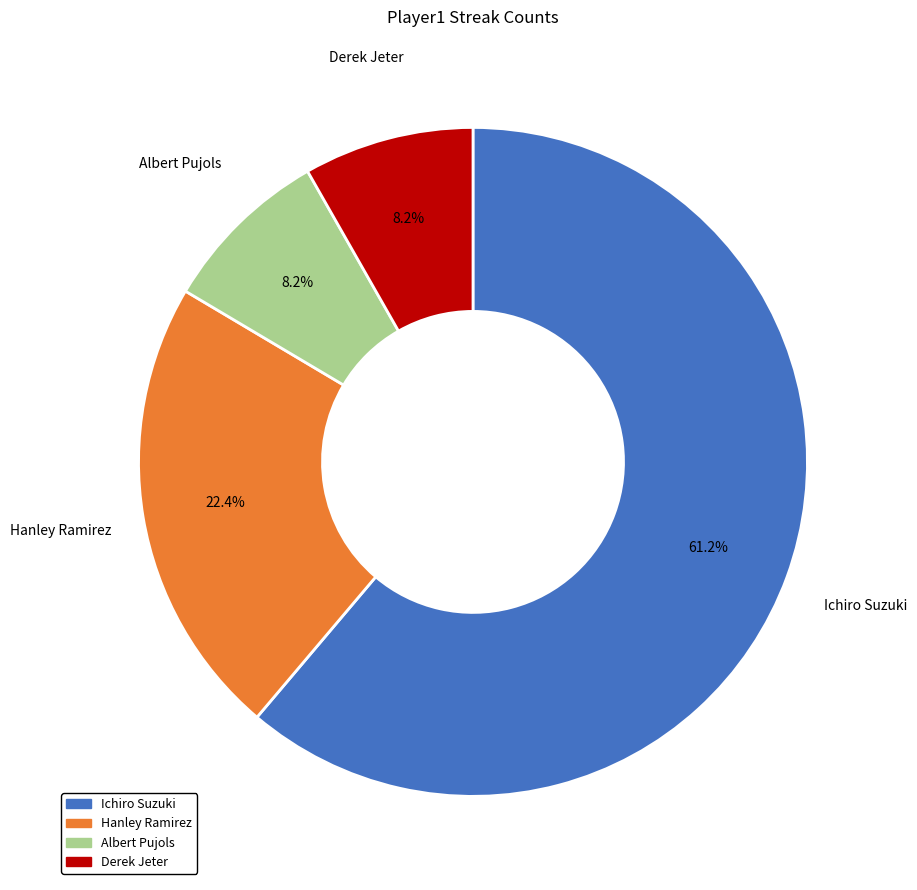

What portion of the pie excludes Hanley Ramirez?

77.6%